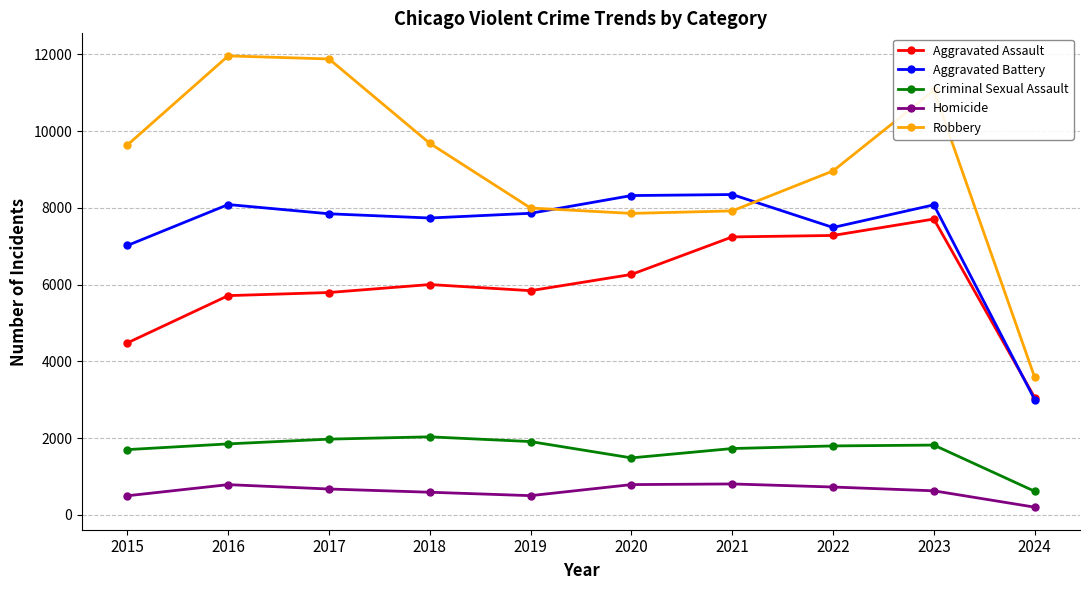

What value does the Aggravated Battery series have at 2024, to the nearest 10?

3000